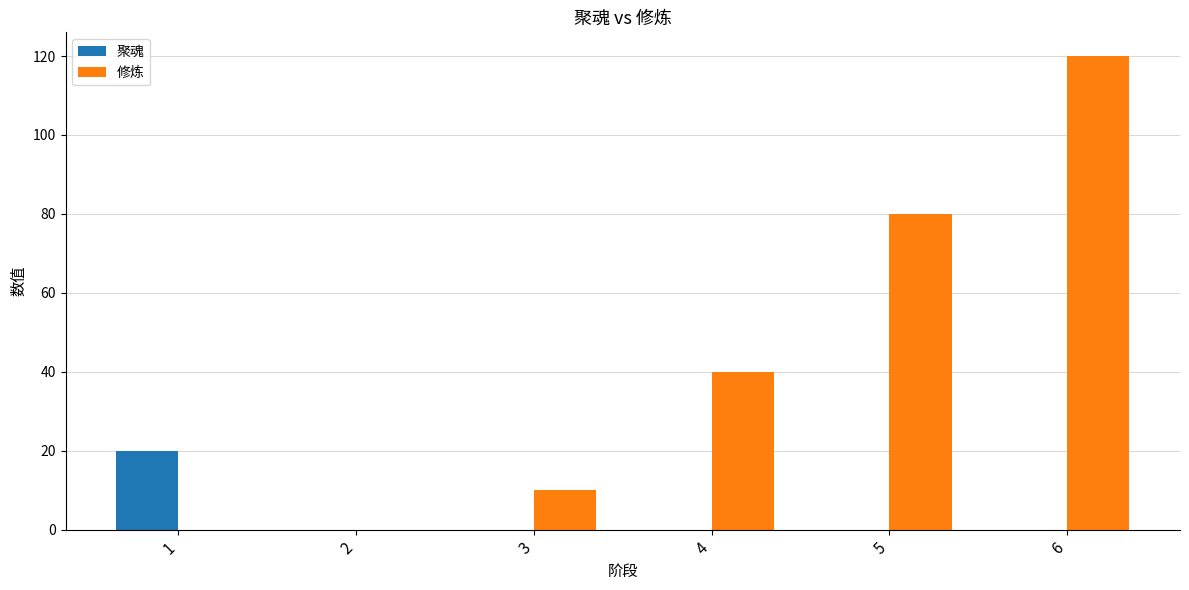

Which series has the largest total across all categories?

修炼